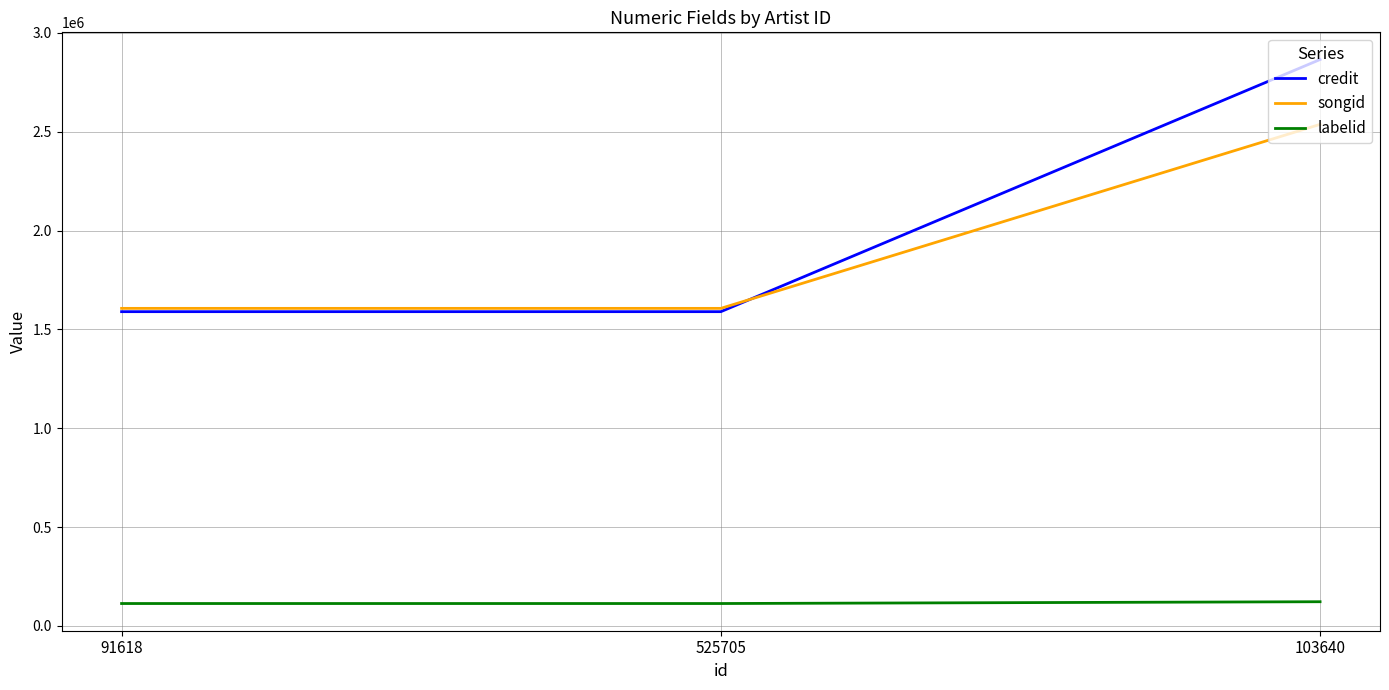

What is the difference between the songid values at 91618 and 103640?

930607